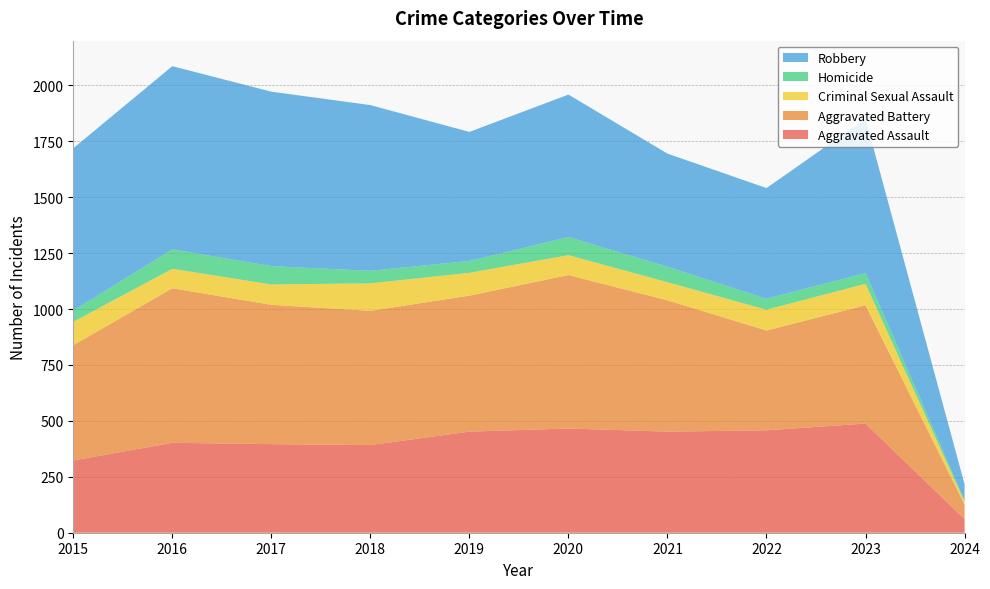

Reading right to left, what are all the values shown in this chart?

Aggravated Assault: 2024=61	2023=488	2022=458	2021=452	2020=466	2019=452	2018=392	2017=396	2016=402	2015=323
Aggravated Battery: 2024=65	2023=529	2022=446	2021=587	2020=686	2019=608	2018=600	2017=623	2016=691	2015=515
Criminal Sexual Assault: 2024=13	2023=96	2022=93	2021=81	2020=89	2019=102	2018=123	2017=91	2016=87	2015=105
Homicide: 2024=5	2023=48	2022=49	2021=69	2020=81	2019=53	2018=56	2017=82	2016=87	2015=50
Robbery: 2024=73	2023=690	2022=495	2021=506	2020=637	2019=577	2018=741	2017=780	2016=819	2015=726